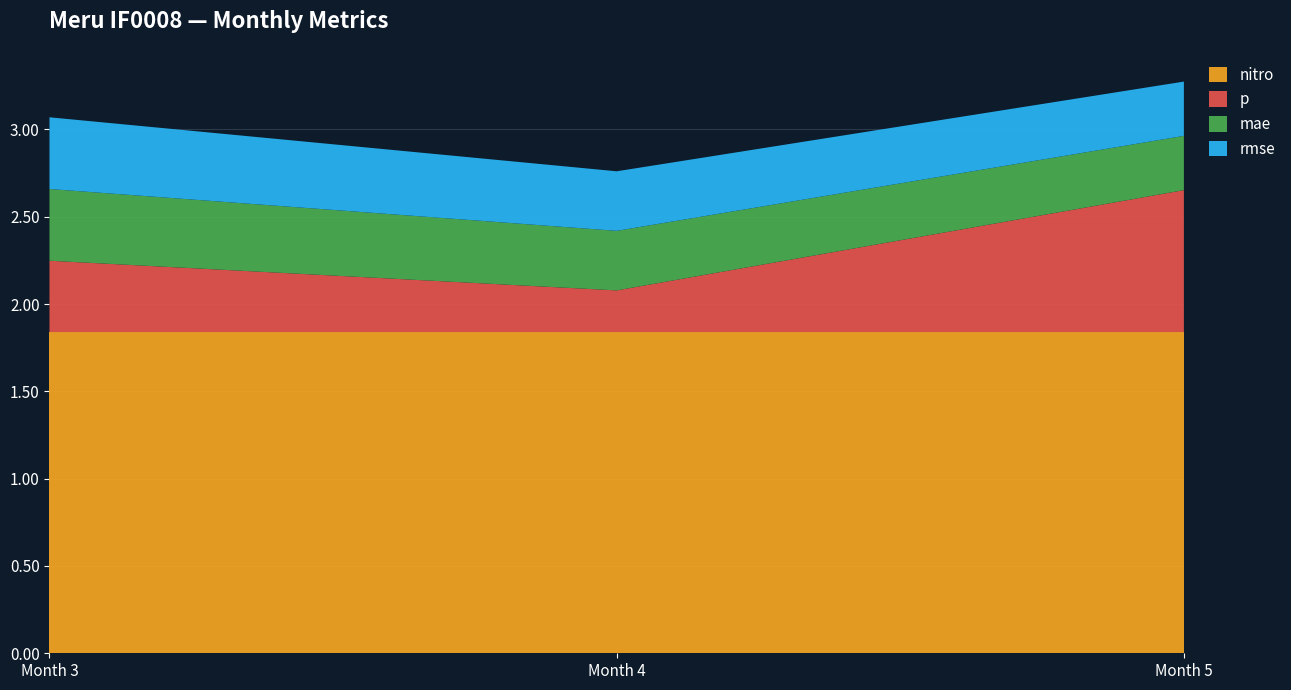

Reading left to right, extract all data points from this chart.

p: 0.4	0.2	0.8
mae: 0.4	0.3	0.3
rmse: 0.4	0.3	0.3
nitro: 1.8	1.8	1.8